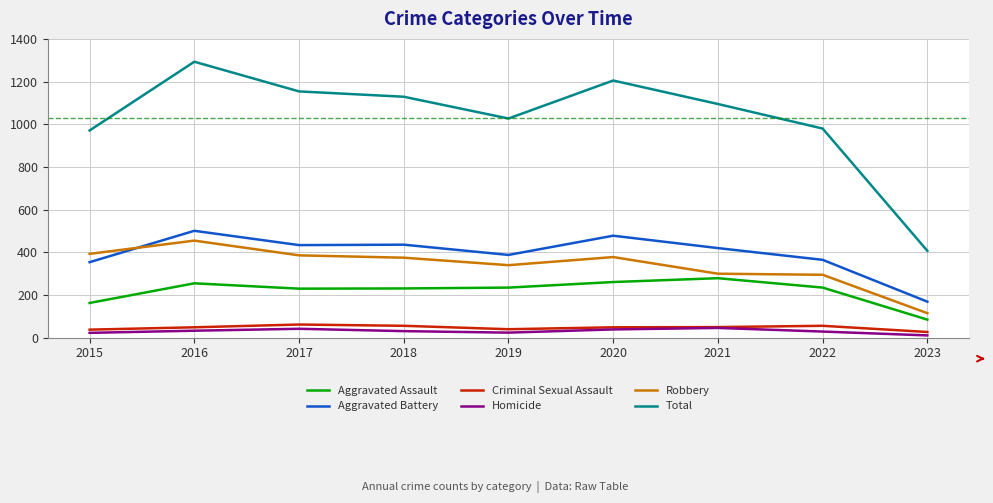

Does the chart display data point markers on the line(s)?

No